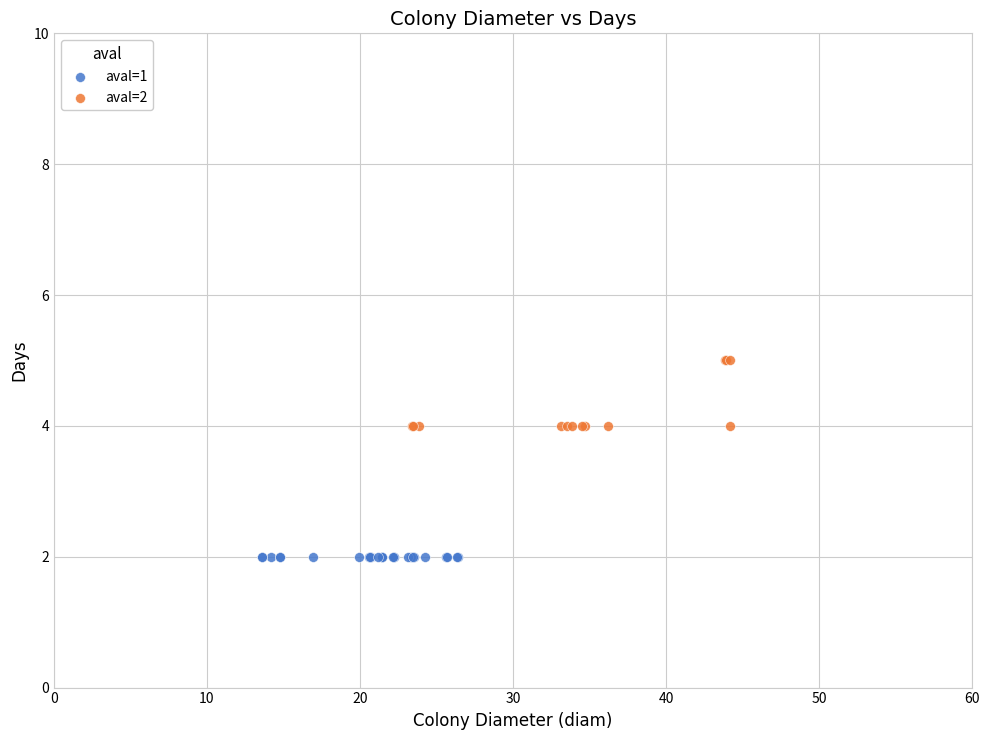

Which series reaches the minimum Y coordinate?

aval=1